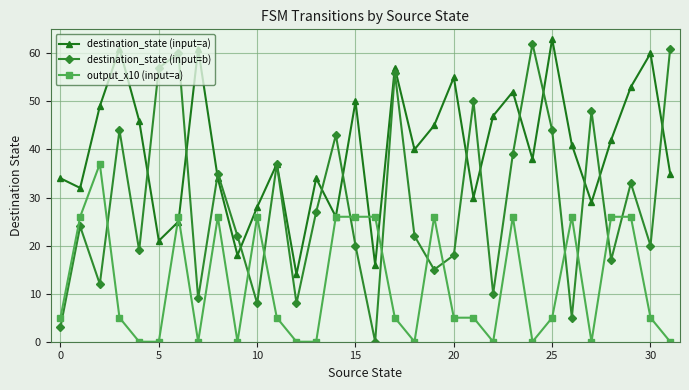

What is the value of the destination_state (input=b) point at the 20th from the left?

15